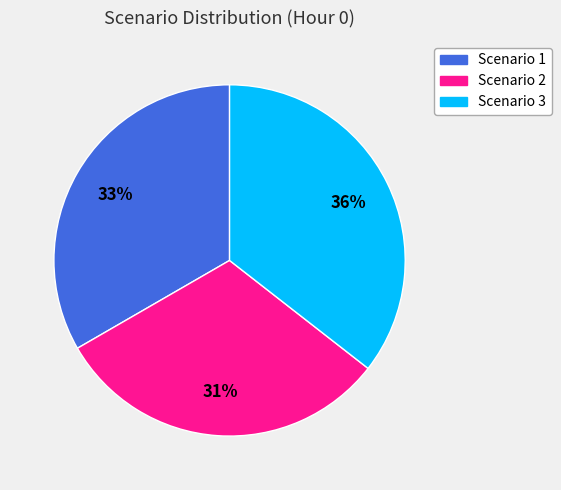

Which slice is the largest?

Scenario 3